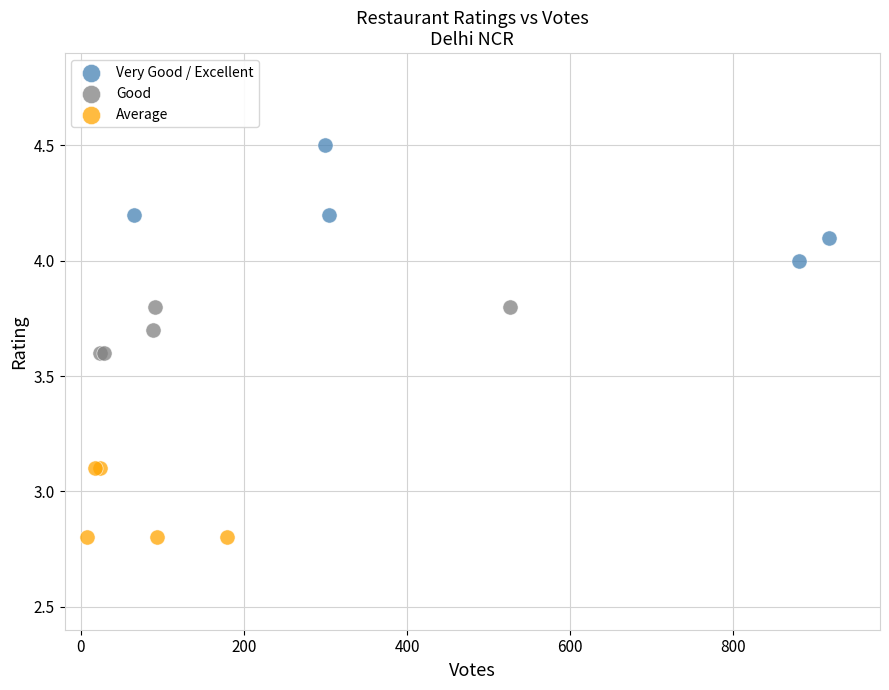

Which series reaches the maximum Y coordinate?

Very Good / Excellent